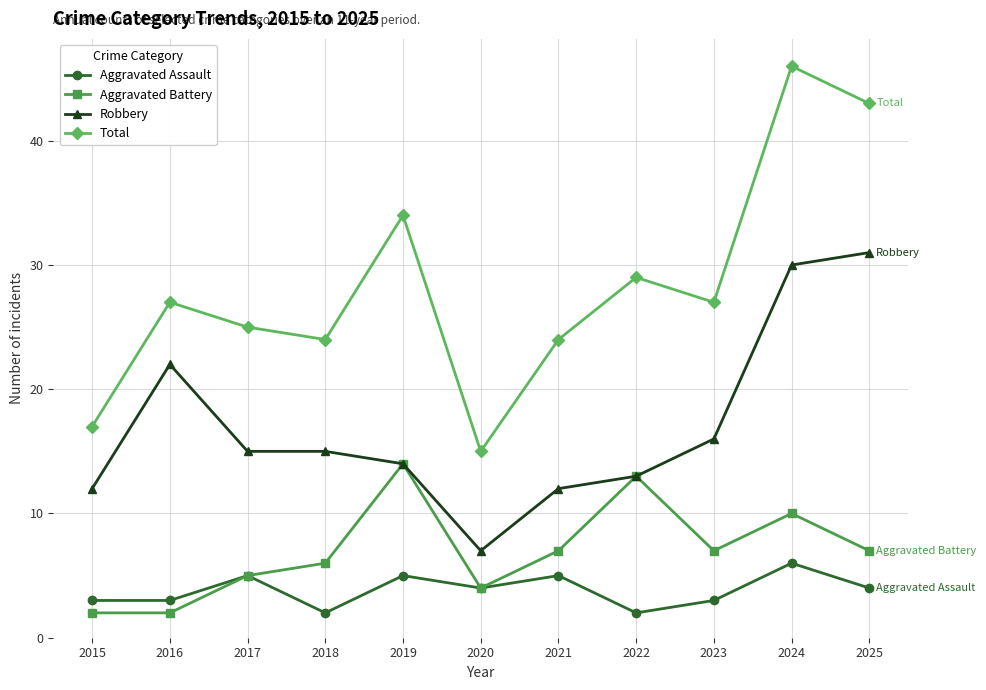

At which category is the sum across all series the highest?

2024